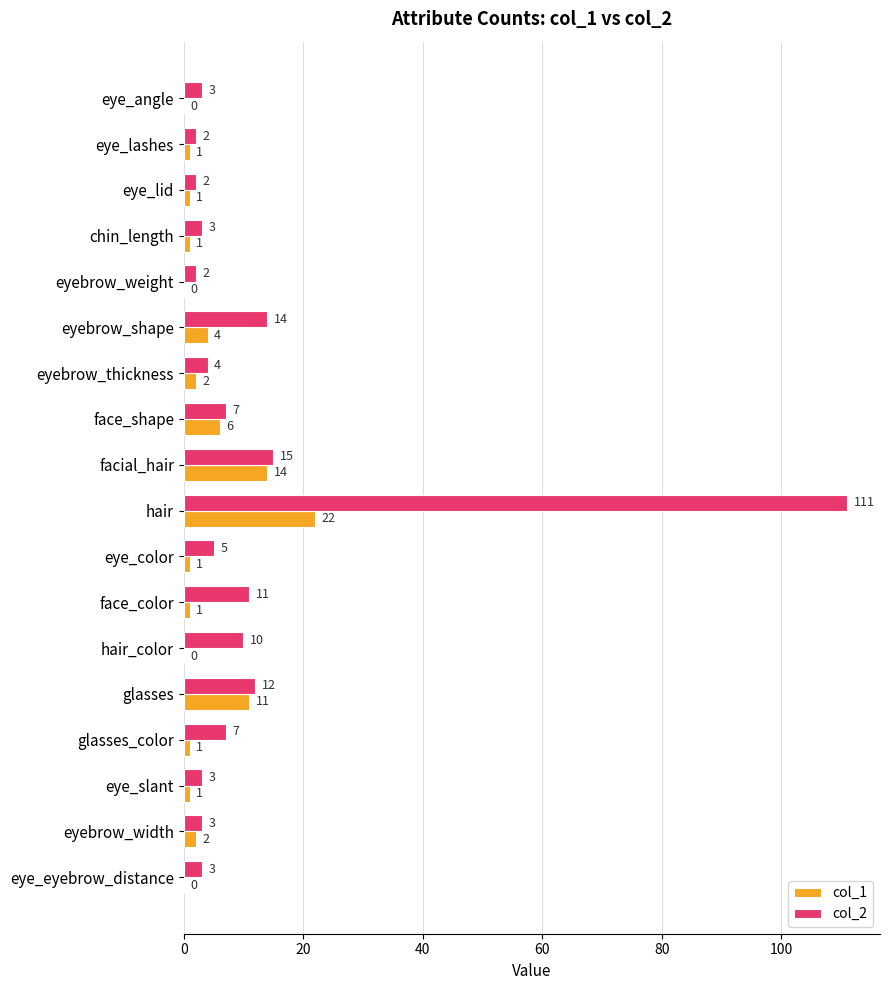

How many distinct data groups are displayed?

2